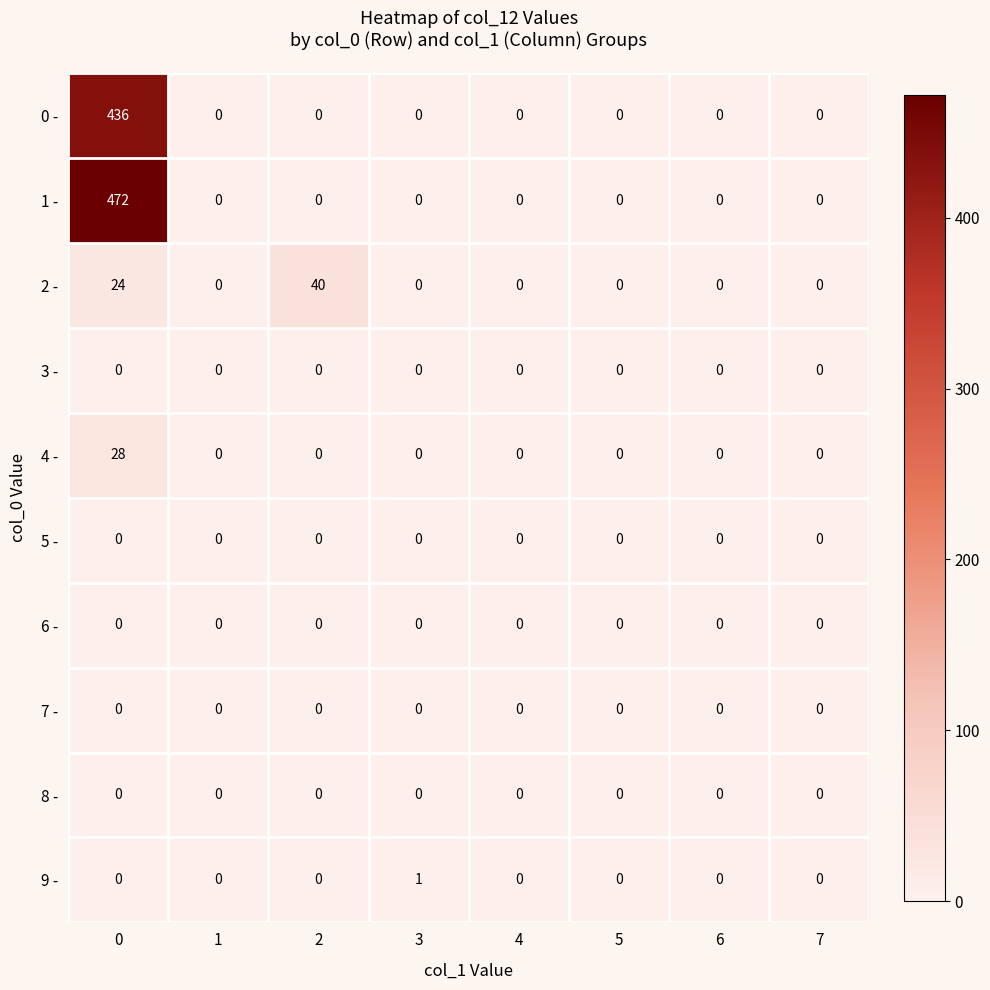

What is the difference between the maximum and minimum values in the 1 - series?

472